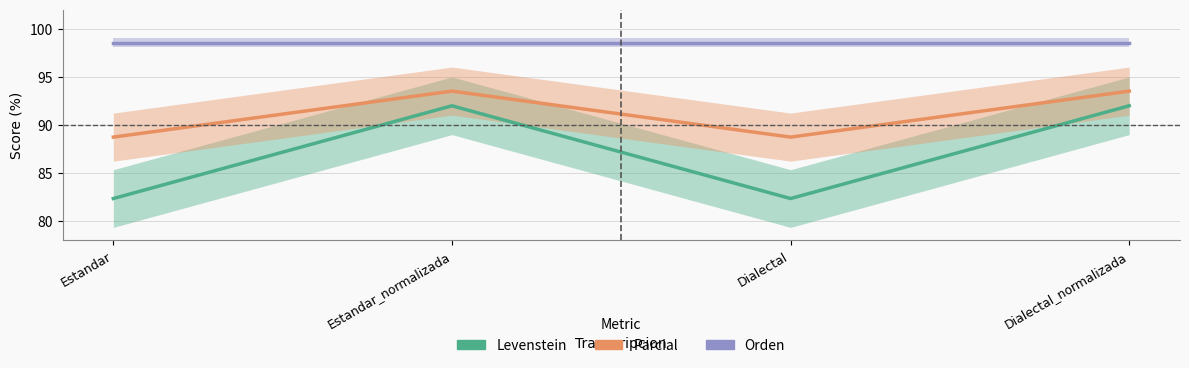

At which category does Parcial reach its first local peak?

Estandar_normalizada